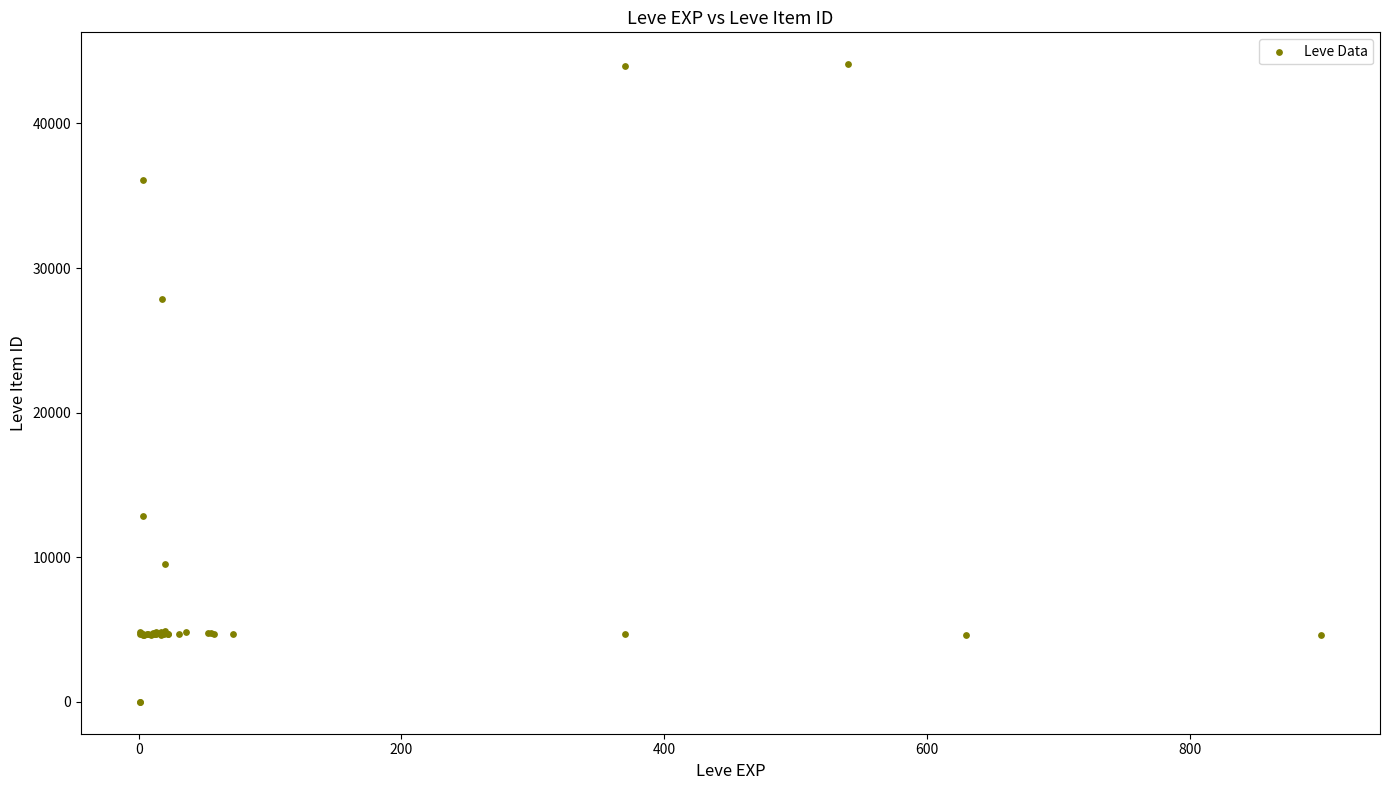

What Y value in the scatter plot is closest to 22048?

27884